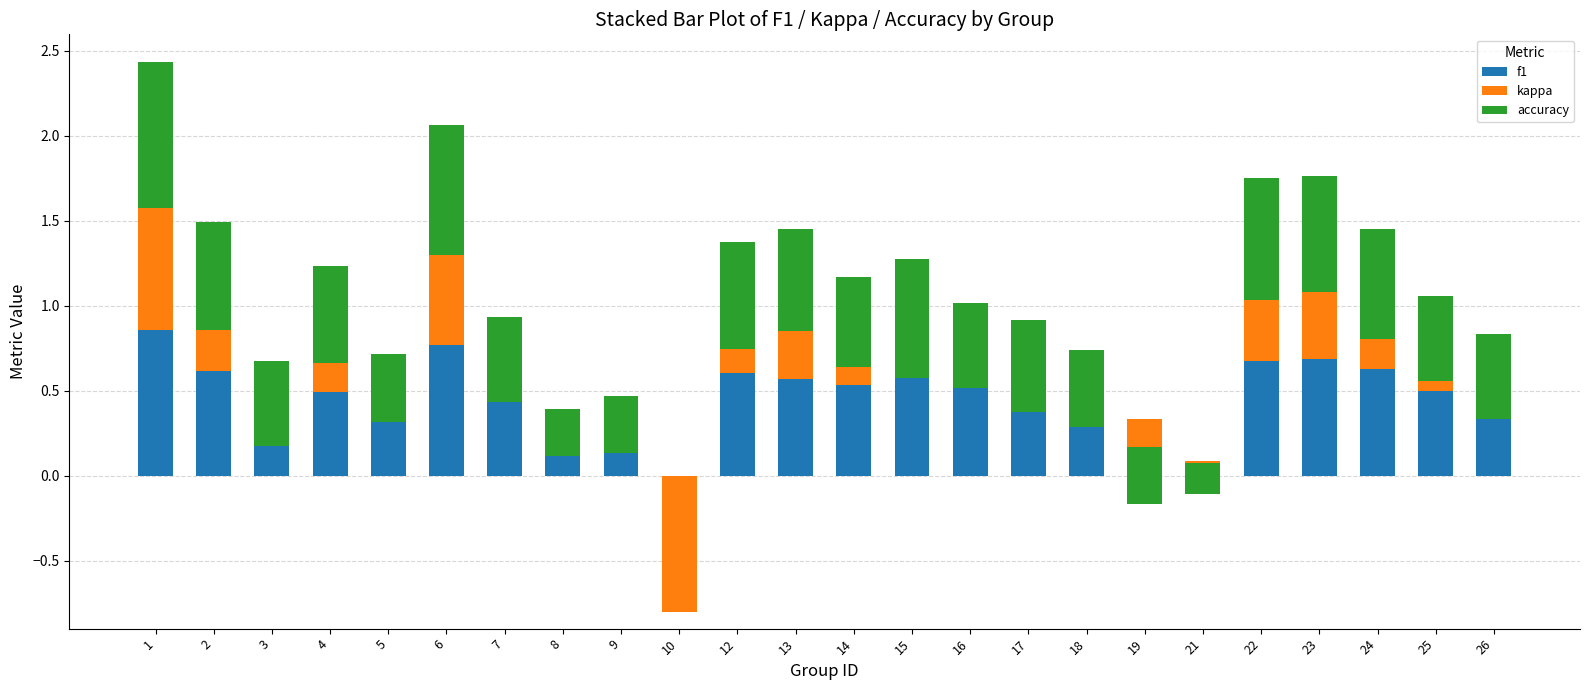

Which series has the largest range (max minus min)?

kappa